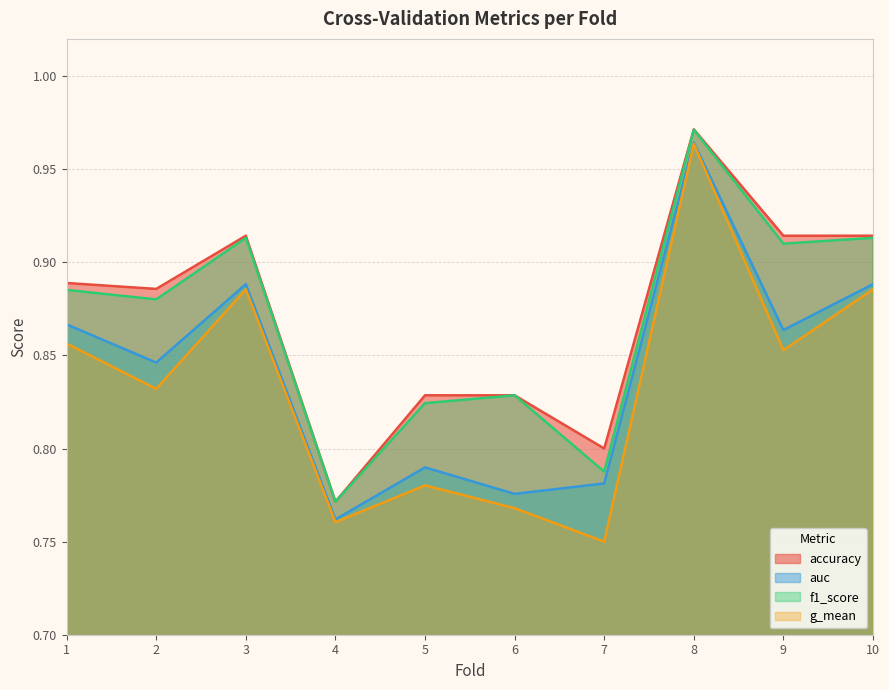

The value of auc at 10 is 0.9. True or false?

True